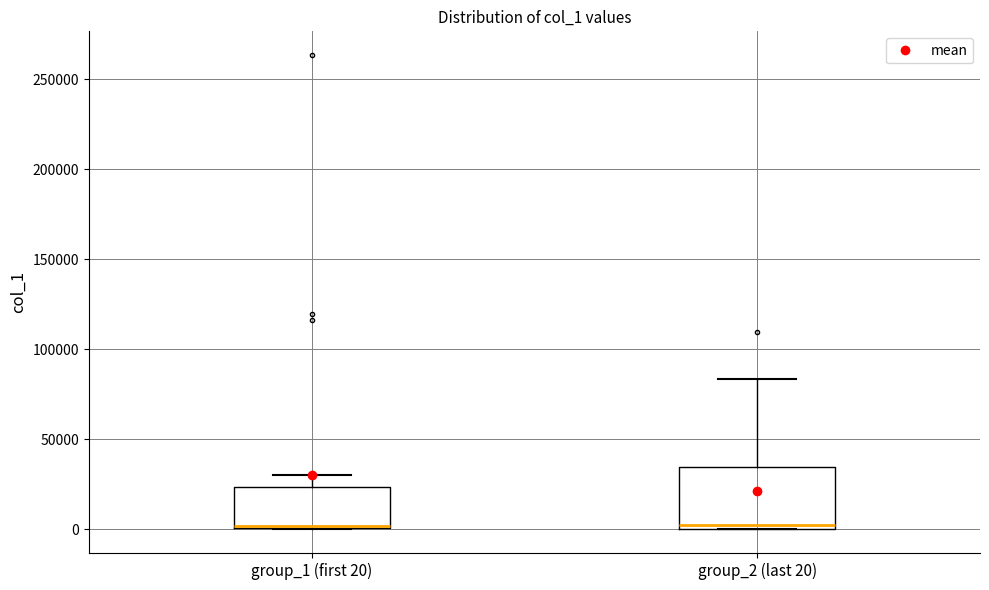

Comparing the boxes themselves (not the whiskers), which one is the tallest?

group_2 (last 20)